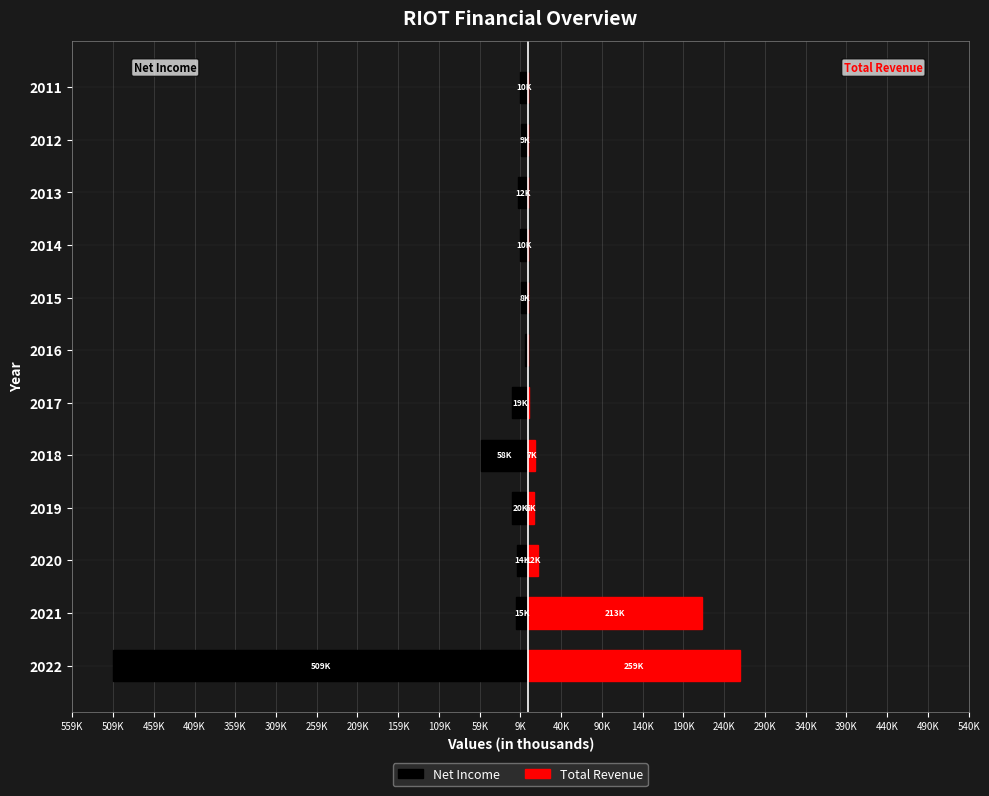

Reading left to right, extract all data points from this chart.

Net Income: -509600	-15400	-14100	-20000	-58000	-19800	-4300	-8800	-10400	-12100	-9200	-10200
Total Revenue: 259200	213200	12100	6800	7800	300	100	100	200	100	0	200